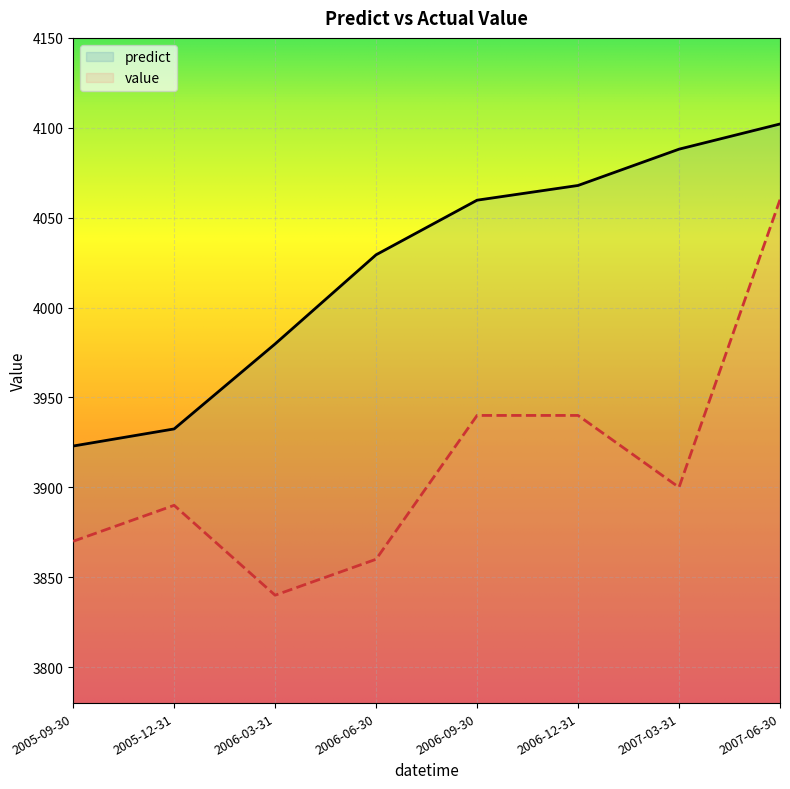

The value of value at 2006-03-31 is 3840.0. True or false?

True